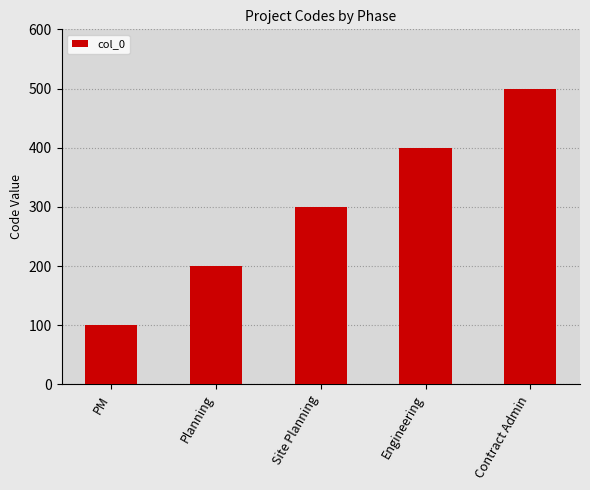

What is the value of the 2nd bar from the left?

200